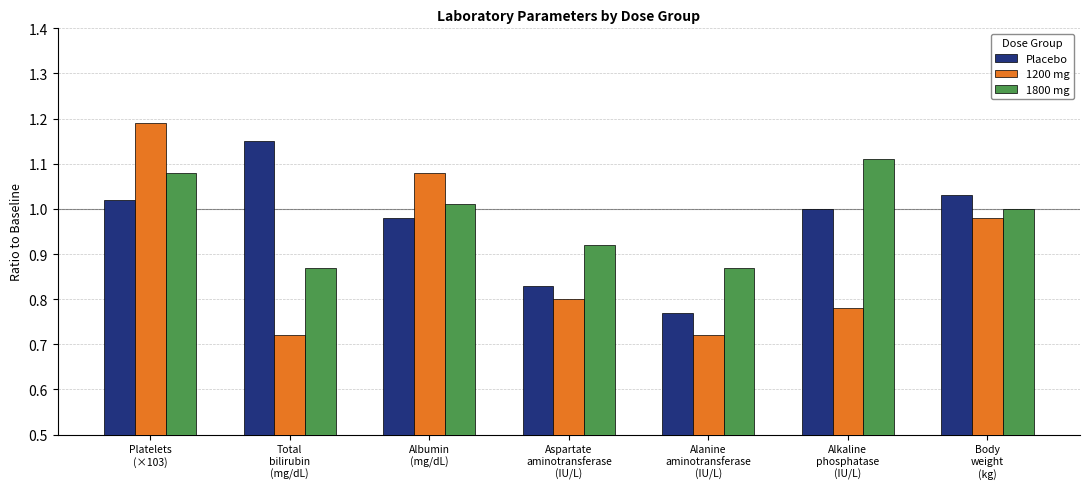

What is the sum of all Placebo values?

6.8